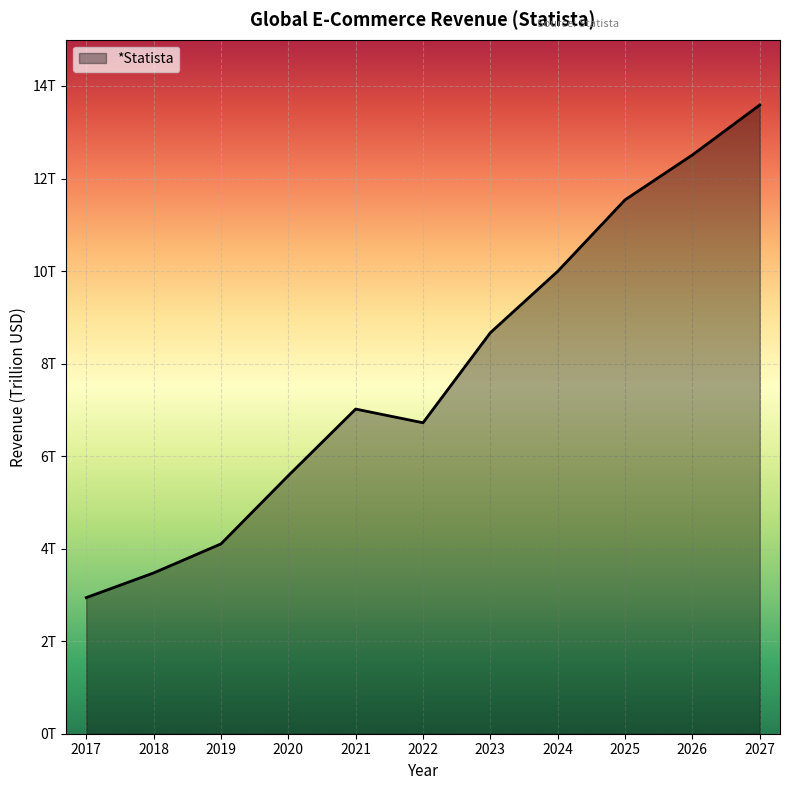

Is this an area chart (filled region under the line)?

Yes